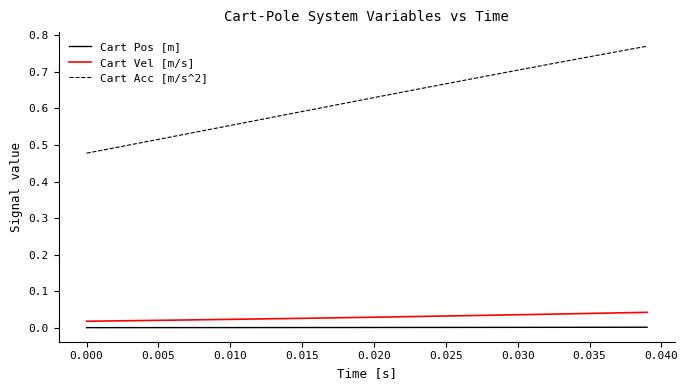

True or false: Cart Vel [m/s] and Cart Acc [m/s^2] cross at least once.

False